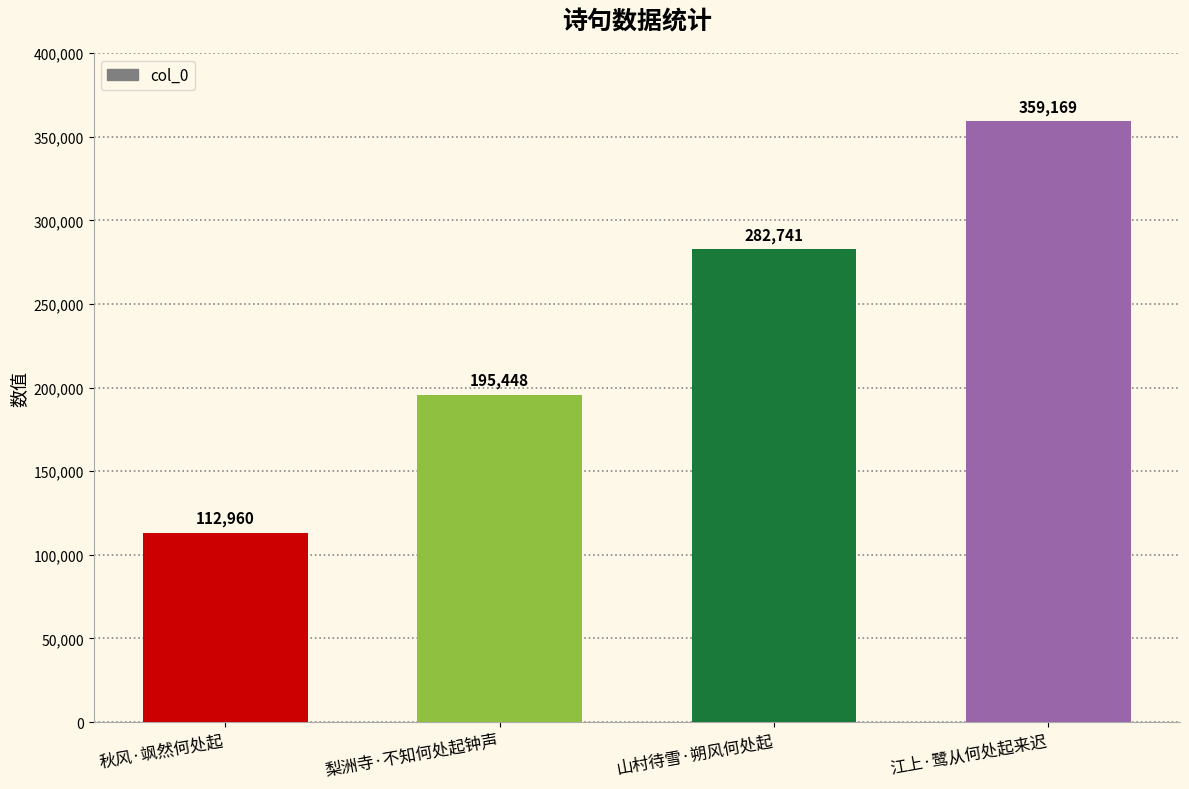

Which category has the lowest value across all series?

秋风·飒然何处起